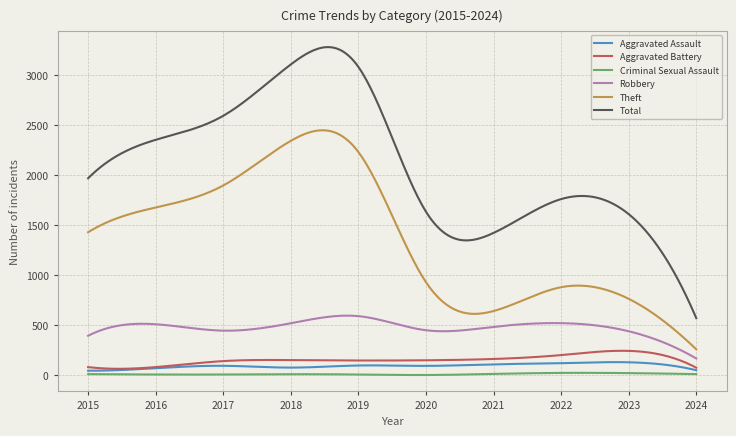

What is the sum of the Robbery values at 2020 and 2016?

960